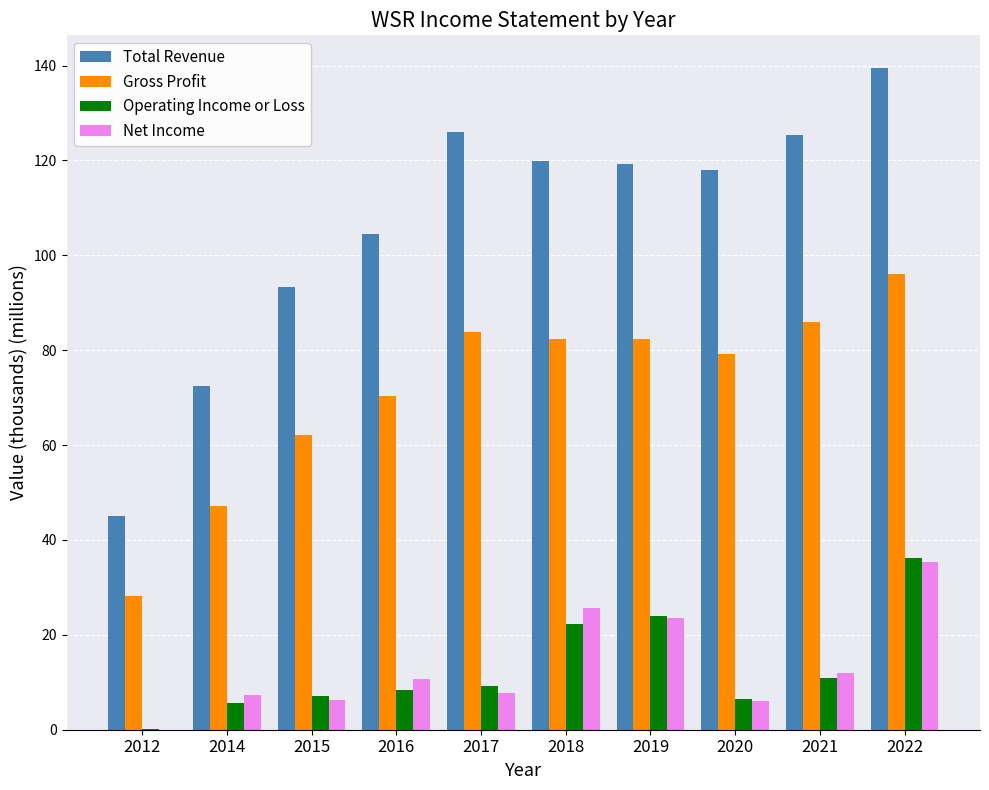

How many positive values does the Net Income series have?

9